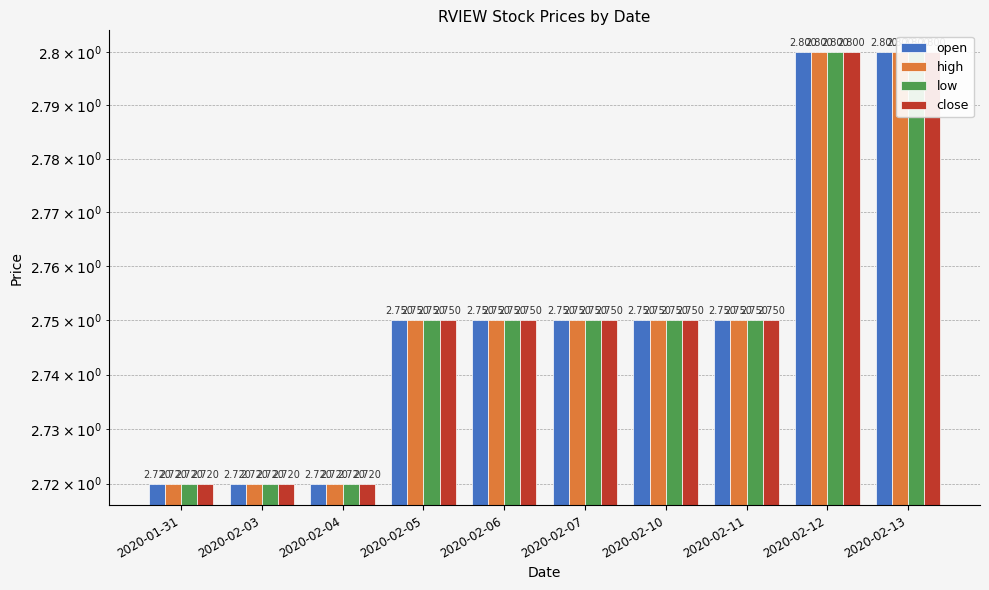

What is the label of the 4th bar from the left?

2020-02-05